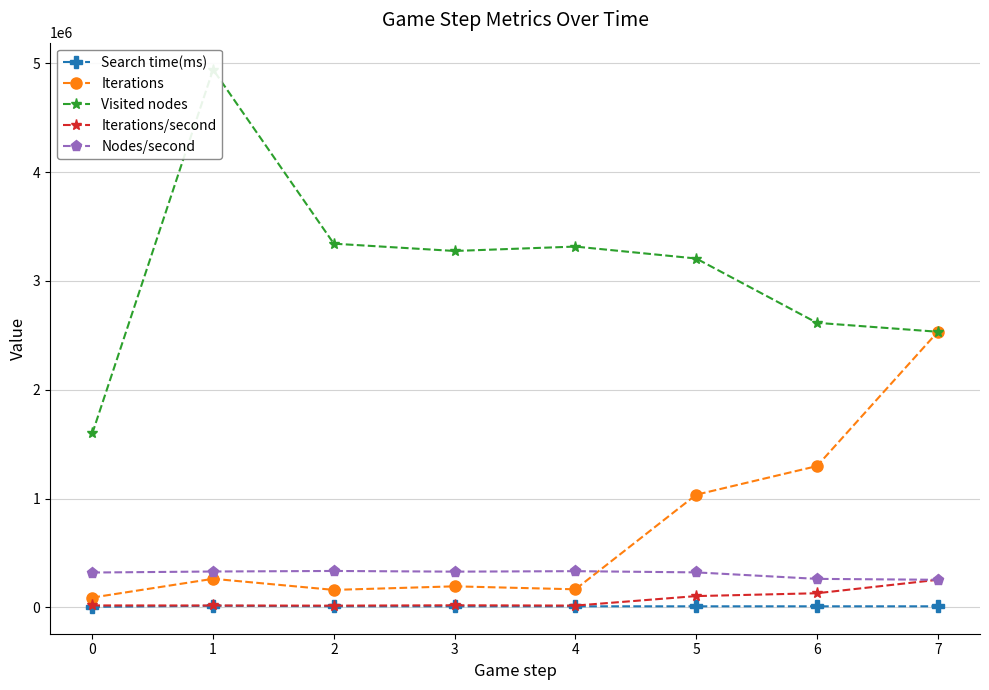

List the labels in order of Iterations/second value, largest first.

7, 6, 5, 3, 0, 1, 4, 2